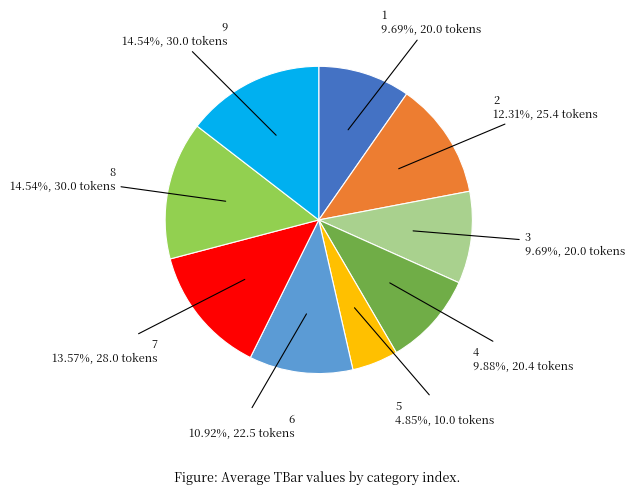

Does any single category account for the majority?

No